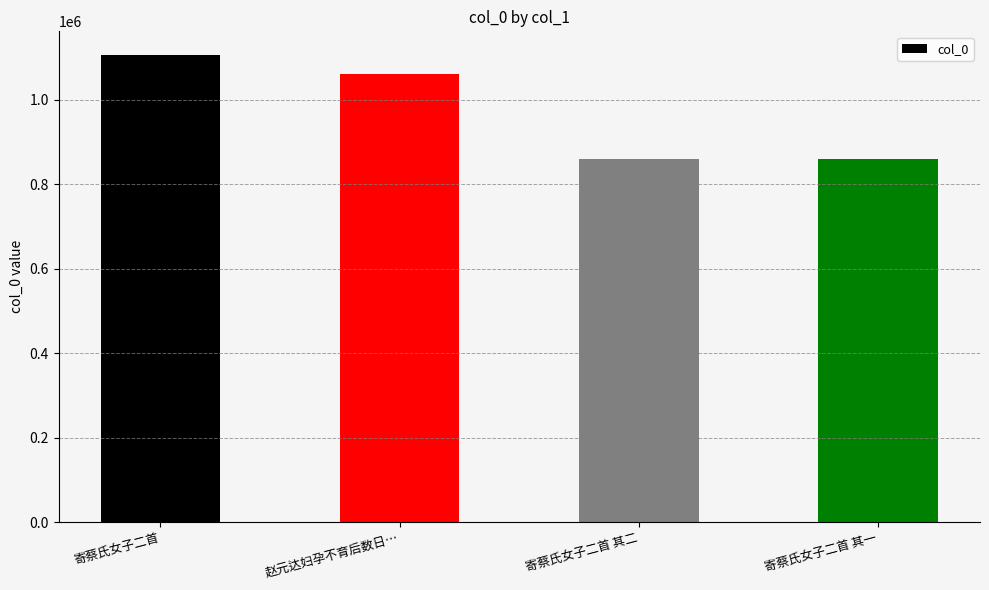

Read the value at 赵元达妇孕不育后数日…, to the nearest 100.

1061000